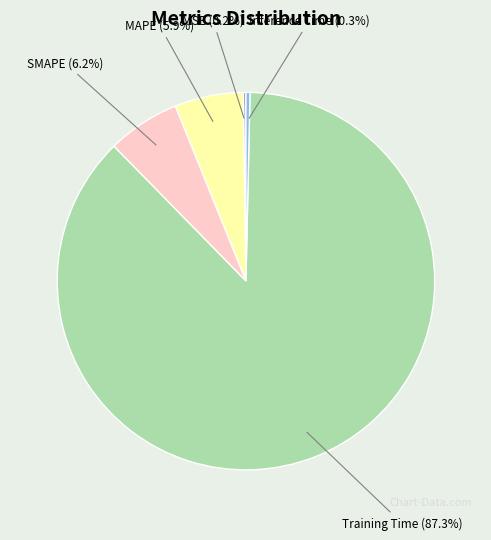

Between Training Time (87.3%) and Inference Time (0.3%), which is larger?

Training Time (87.3%)